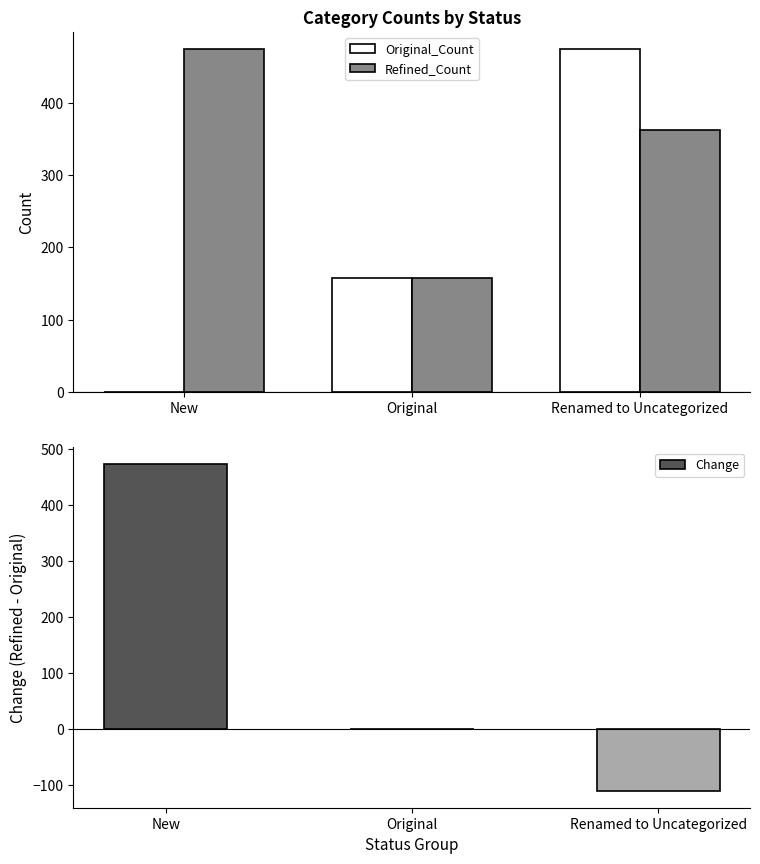

At which label does Refined_Count first exceed 362?

New